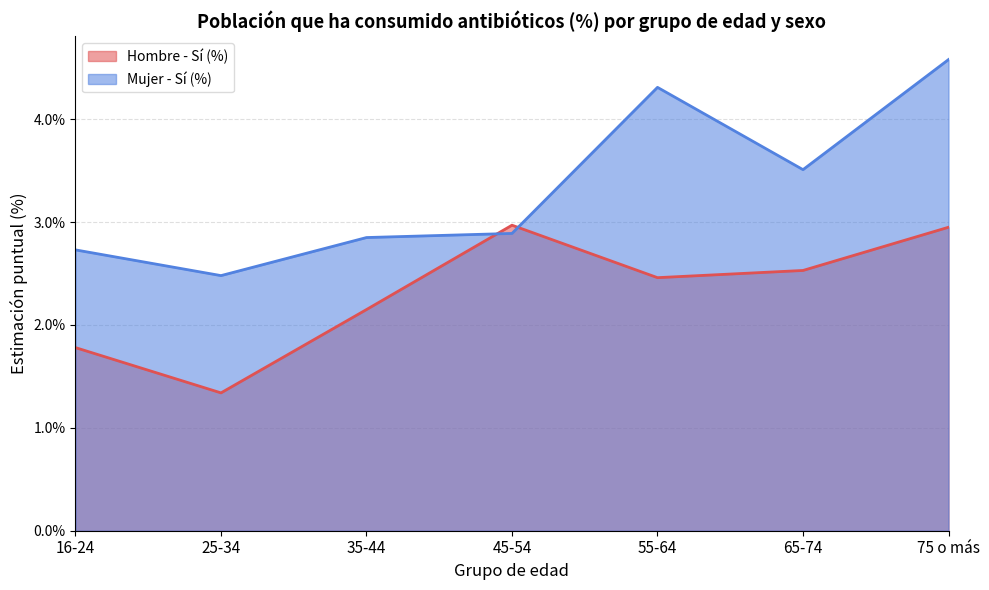

What is the label of the 3rd point from the left?

35-44